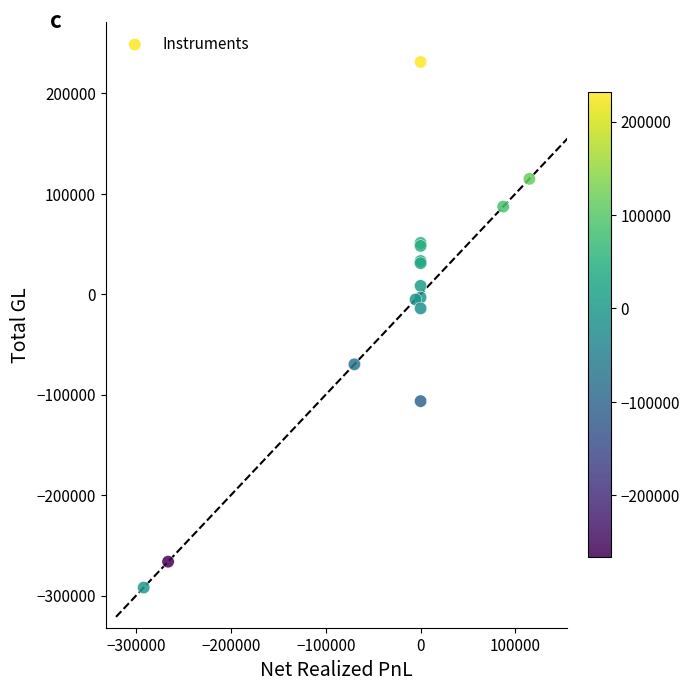

What Y value in the scatter plot is closest to -30461?

-14173.6